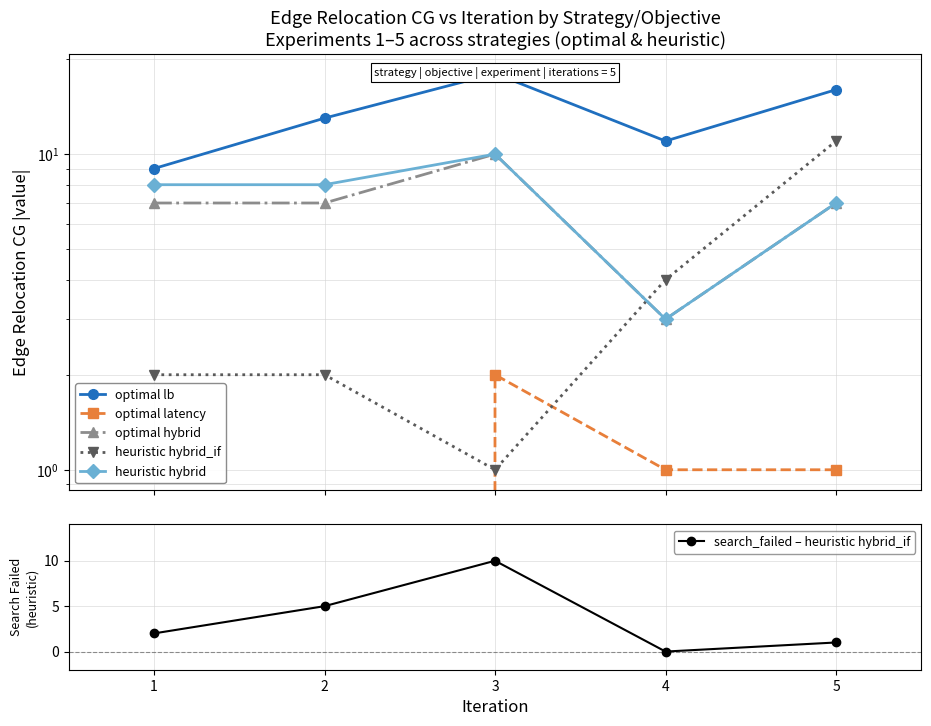

Between 5 and 3, which is larger?

3